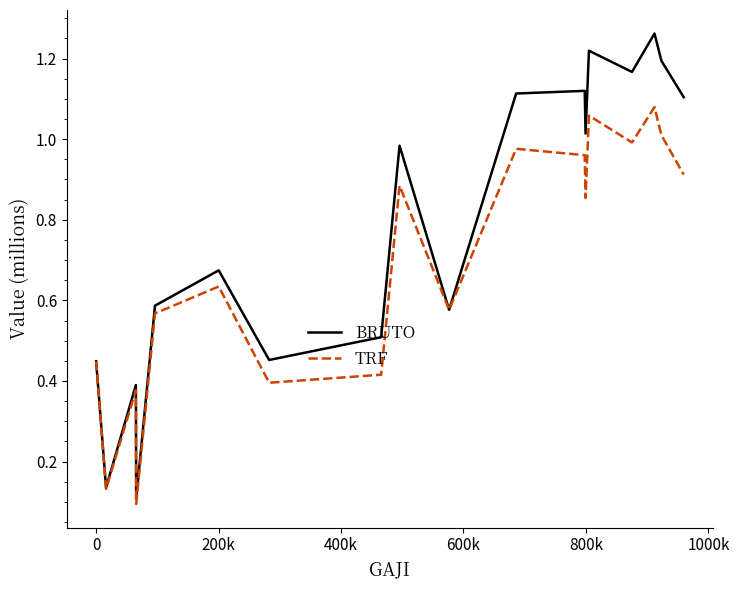

Rank the series by their average value, from lowest to highest.

TRF, BRUTO